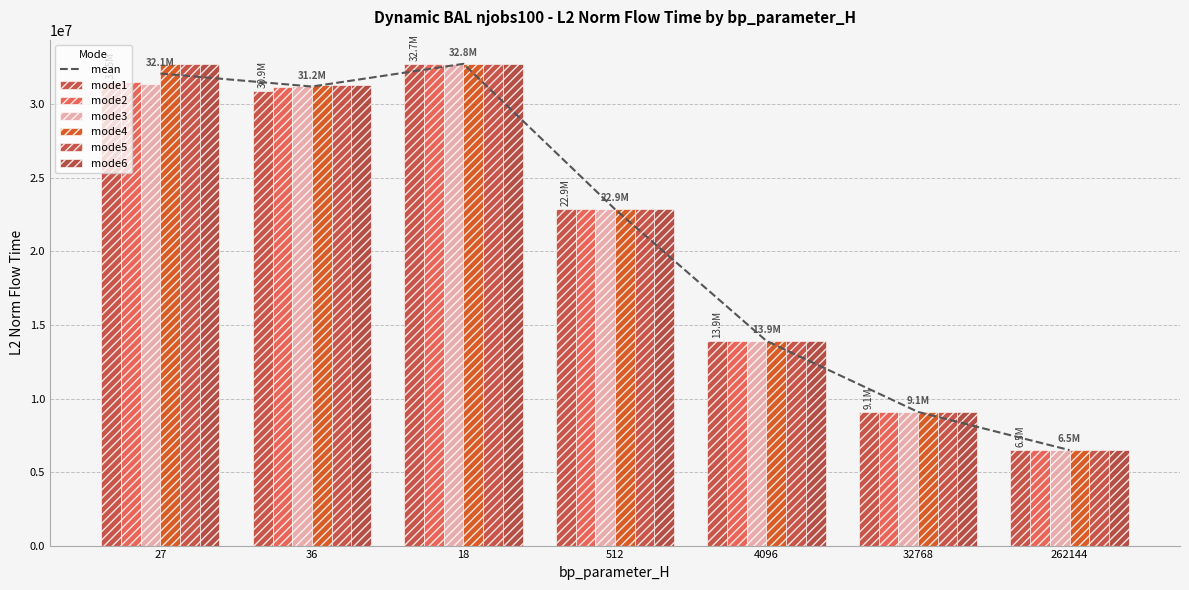

What is the sum of all mode6 values?

149142035.6